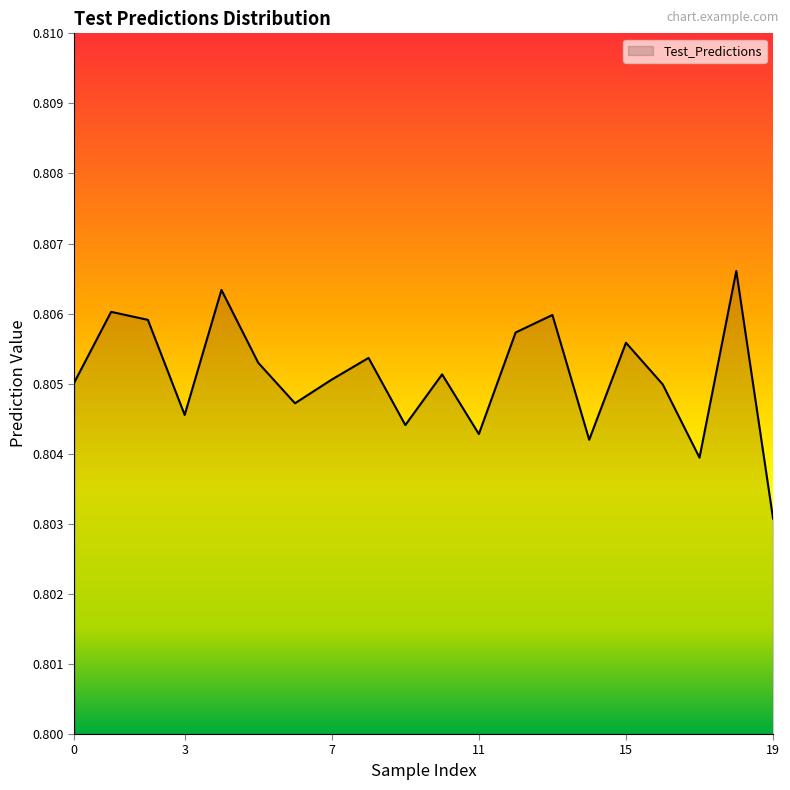

How many lines are shown in the chart?

1